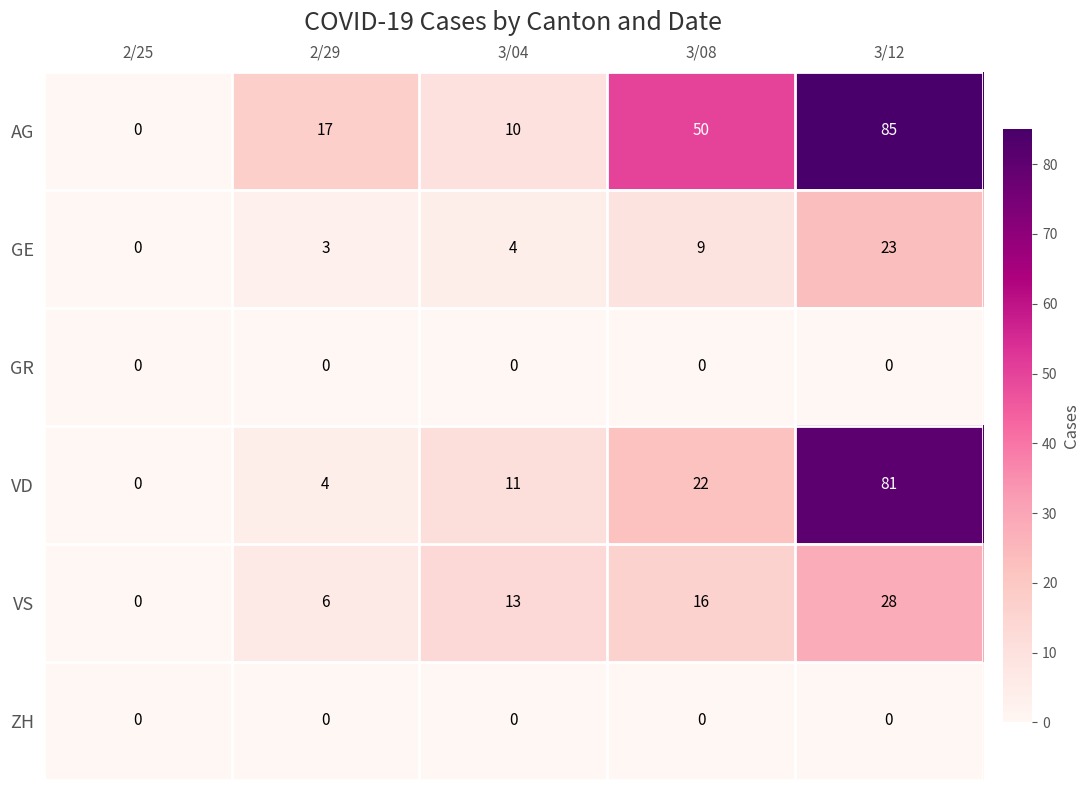

What is the total value across all series at 3/04?

38